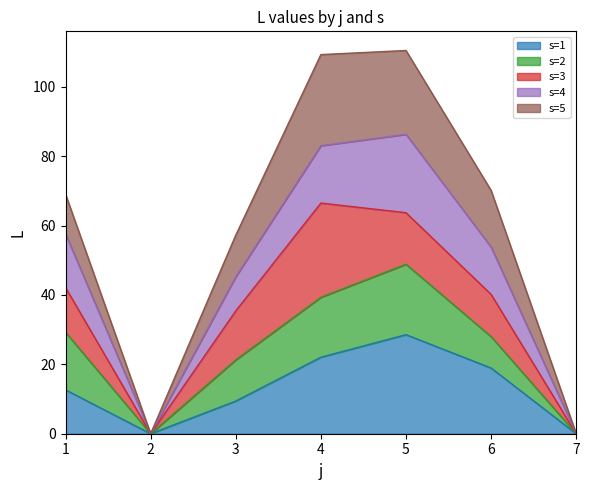

The value of s=5 at 7 is 53.9. True or false?

False